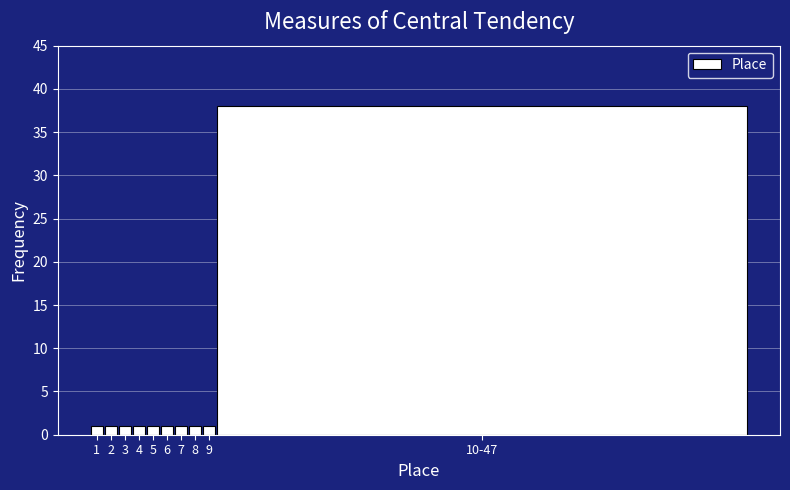

Reading right to left, list all the values displayed in this chart.

10-47=38	9=1	8=1	7=1	6=1	5=1	4=1	3=1	2=1	1=1